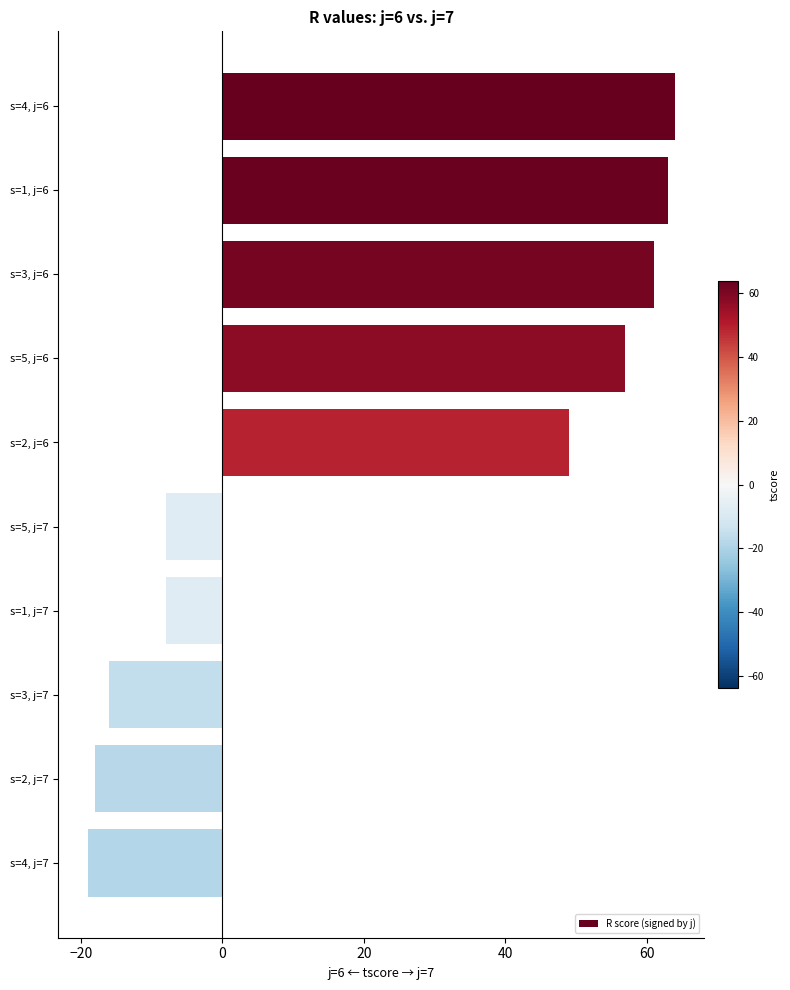

How many values are below 49?

5